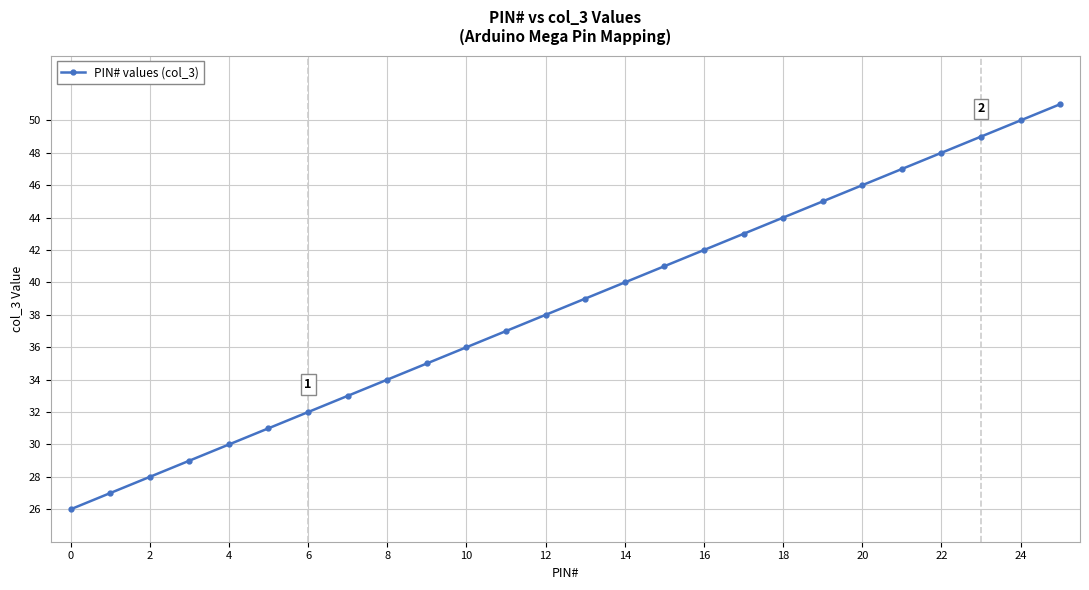

Reading left to right, what are all the values shown in this chart?

26	27	28	29	30	31	32	33	34	35	36	37	38	39	40	41	42	43	44	45	46	47	48	49	50	51